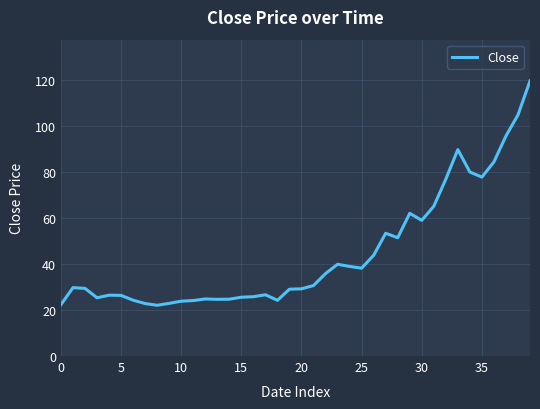

What is the minimum value shown in the chart?

22.1